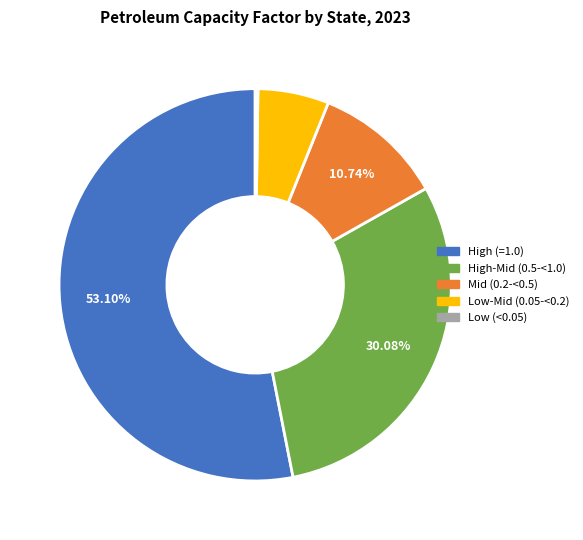

Does any single category account for the majority?

Yes